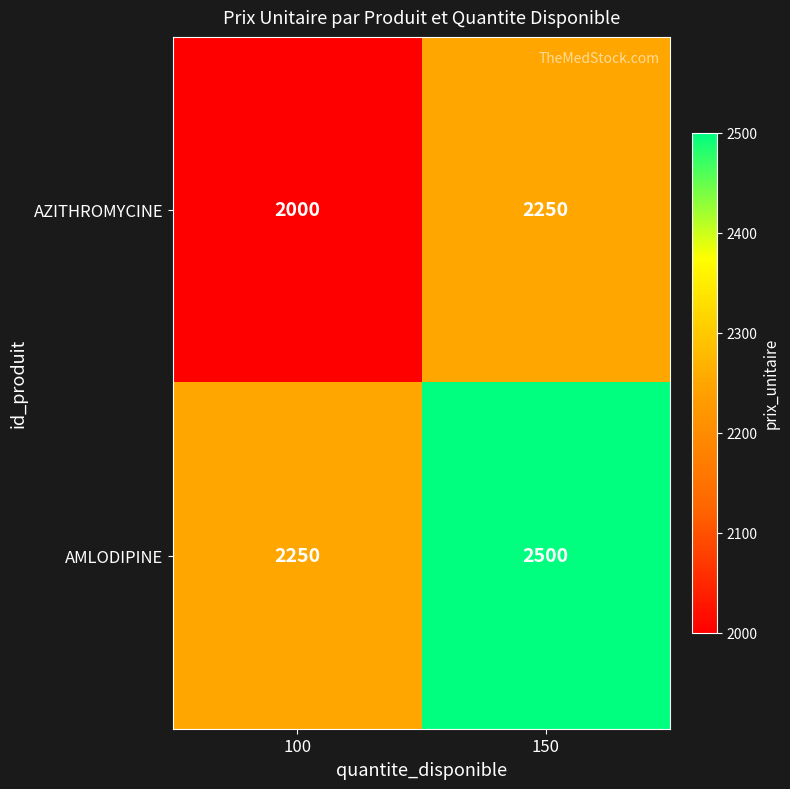

At which category is the sum across all series the highest?

150